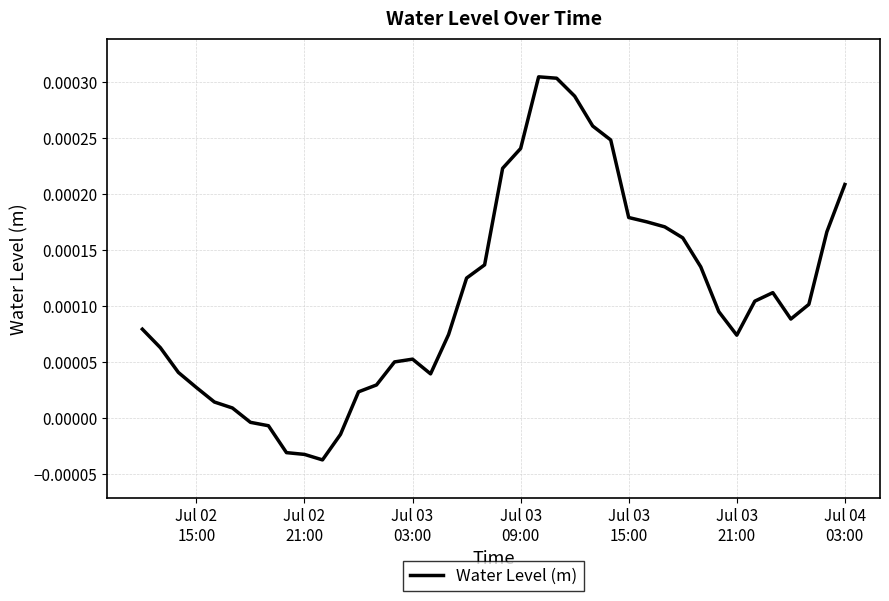

Does the chart display data point markers on the line(s)?

No